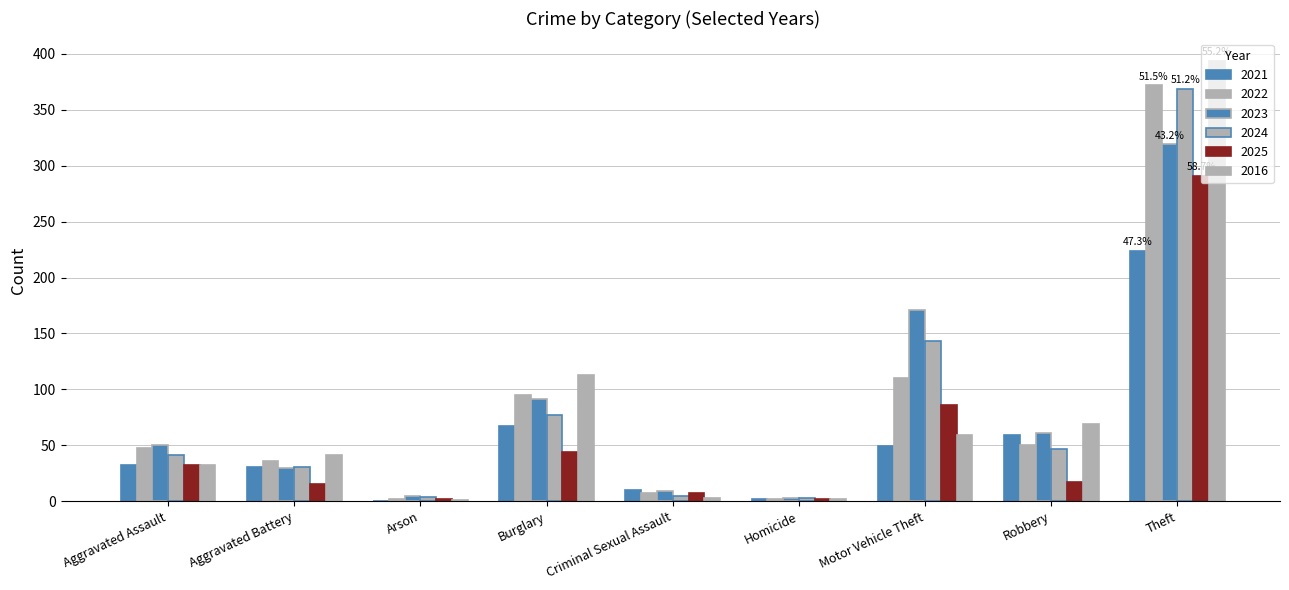

At how many categories does at least one series exceed 164?

2